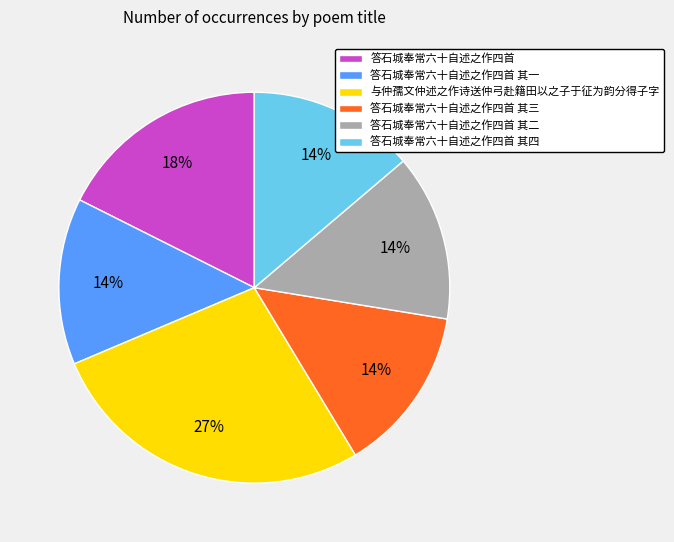

How many segments does this pie chart have?

6